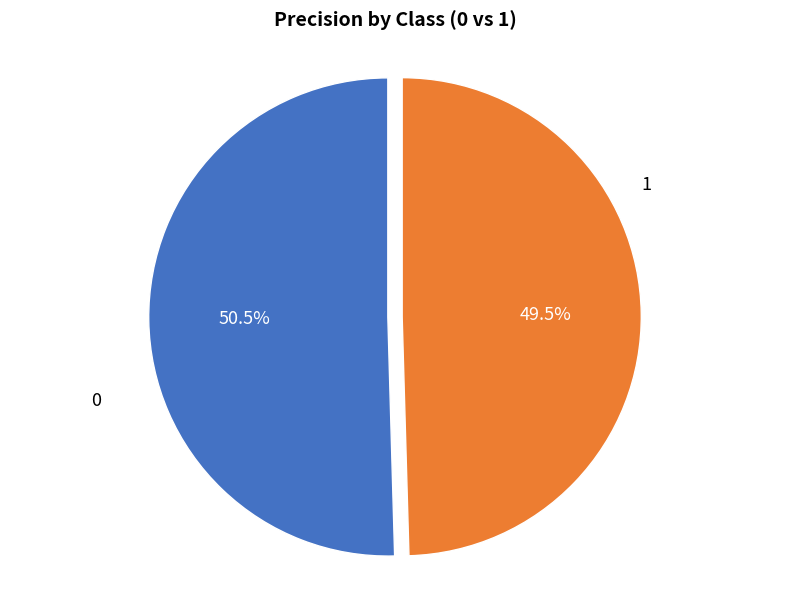

Is there any slice that represents more than half of the pie?

Yes